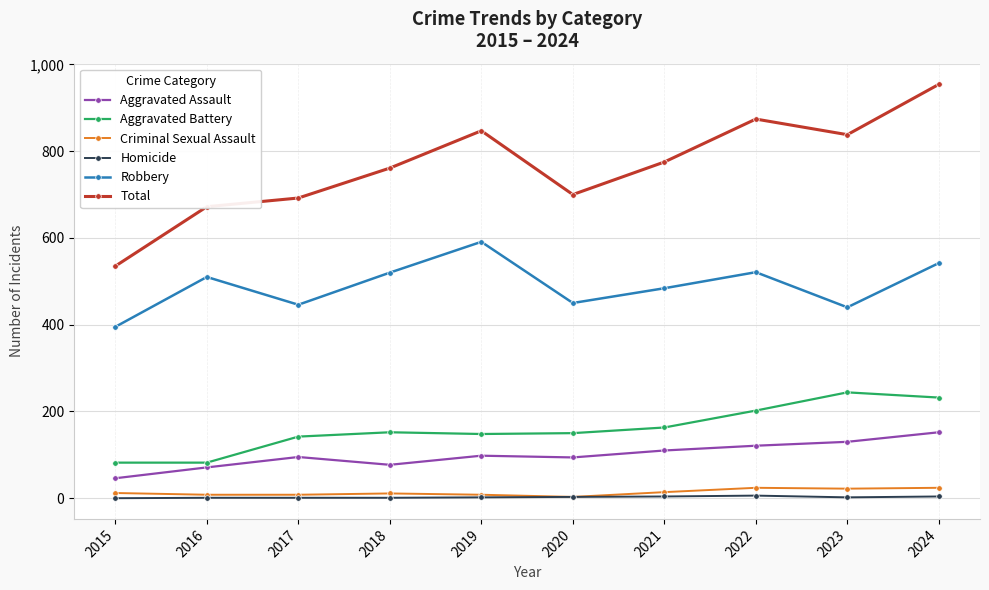

True or false: Homicide and Aggravated Assault cross at least once.

False